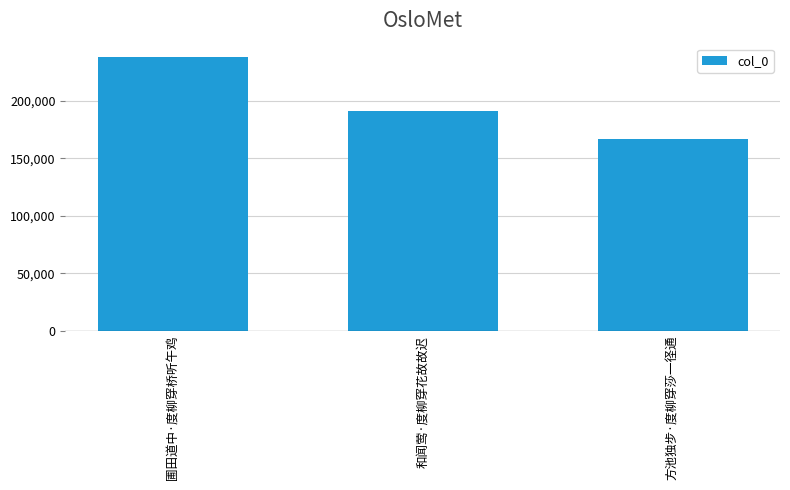

Reading right to left, transcribe all the data shown in this chart.

方池独步·度柳穿莎一径通=166737	和闻莺·度柳穿花故故迟=191185	圃田道中·度柳穿桥听午鸡=237849